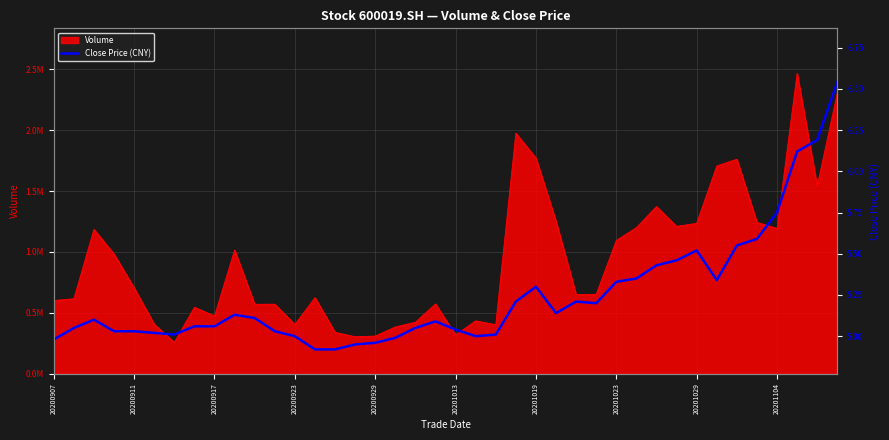

Where is the data nearest to the value 5?

20200923